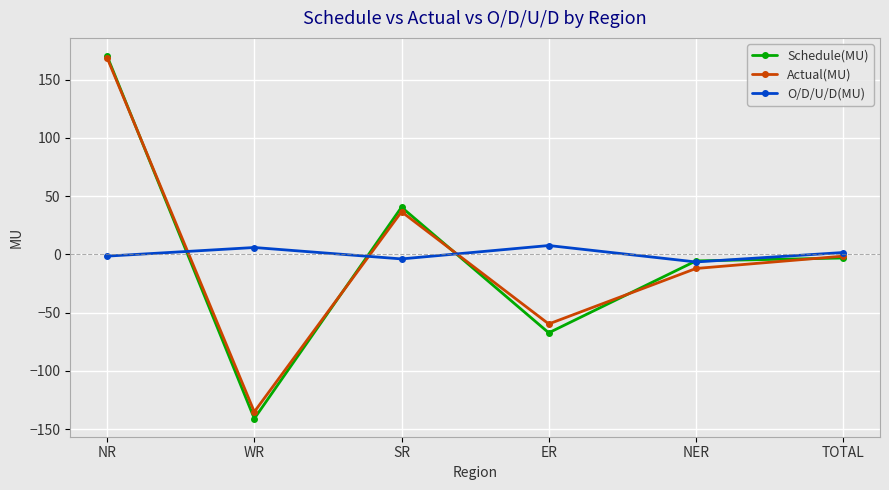

What is the value of the Actual(MU) point at the 2nd from the left?

-135.1